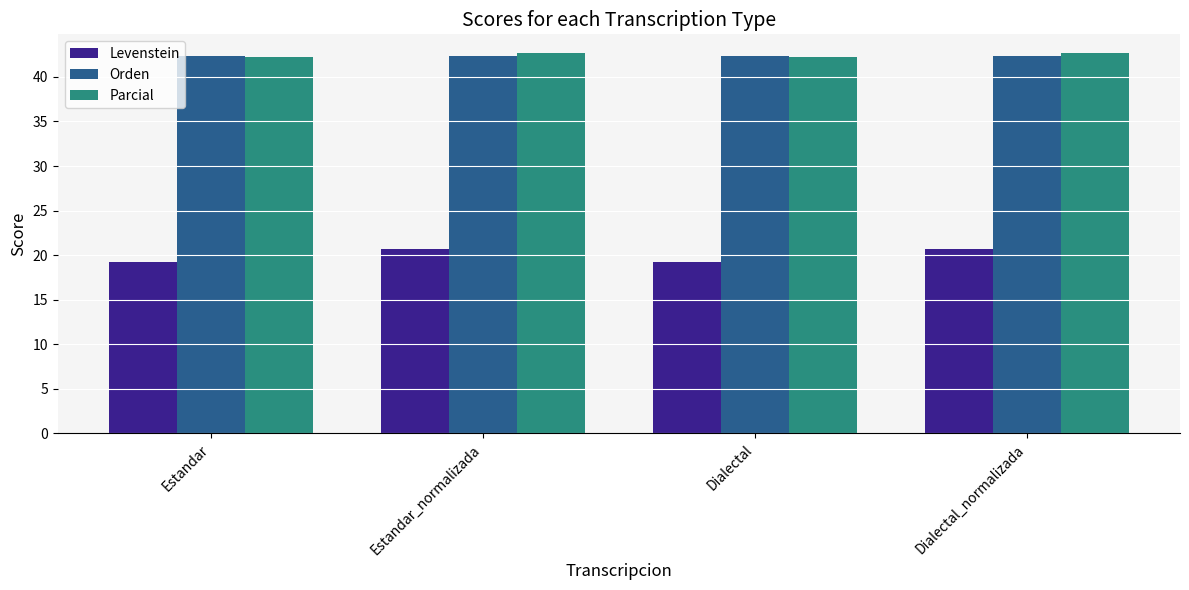

What value does the Orden series have at Estandar?

42.3